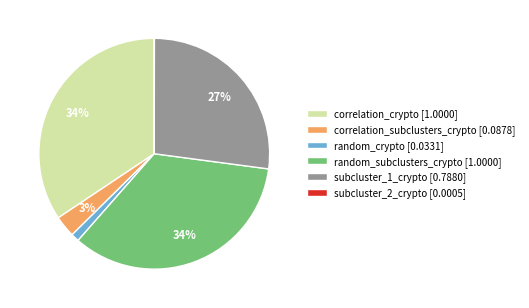

To the nearest percent, what percentage of the pie is random_crypto [0.0331]?

1%